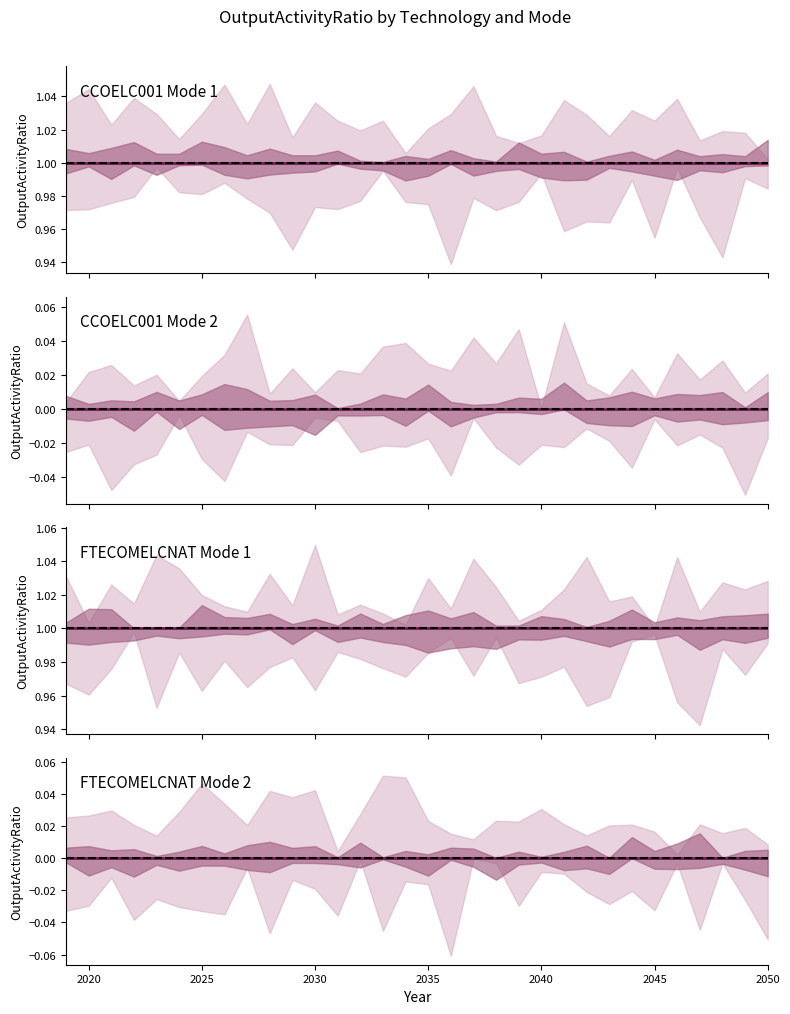

How many lines are shown in the chart?

4